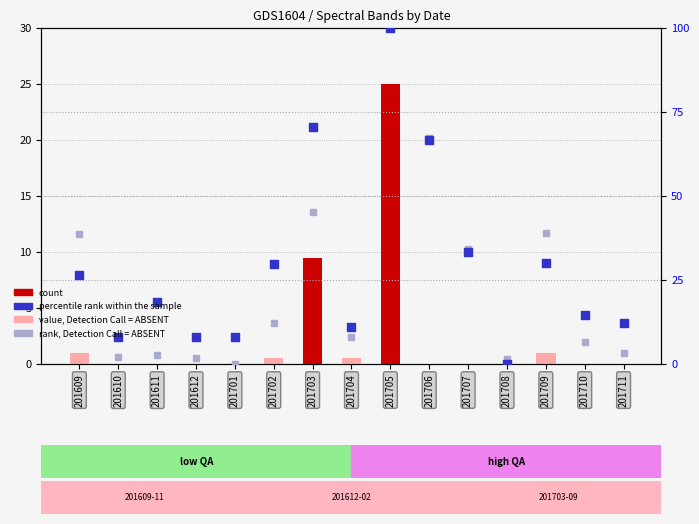

At how many categories does at least one series exceed 12?

10